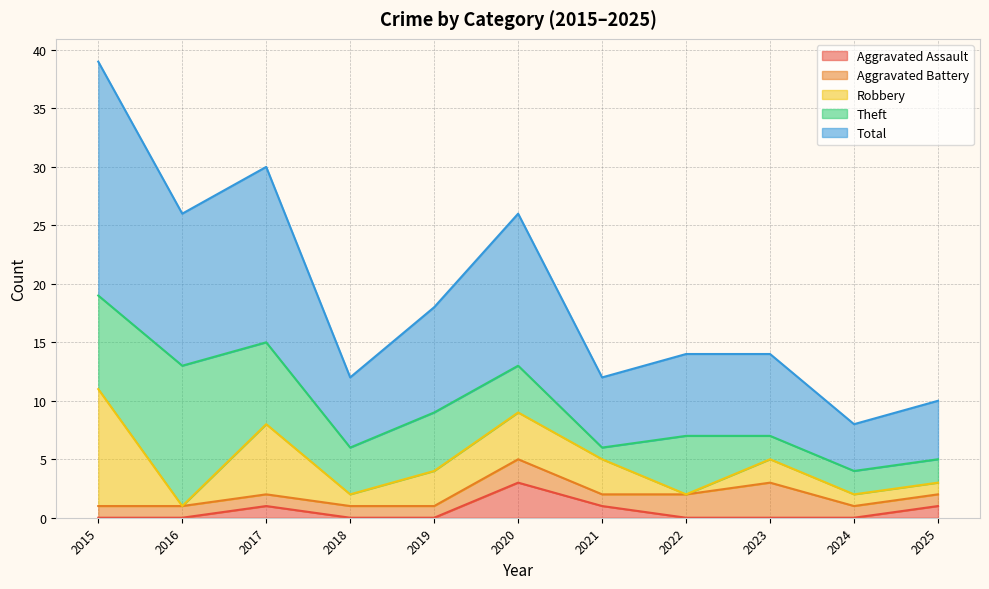

At which category is the sum across all series the highest?

2015